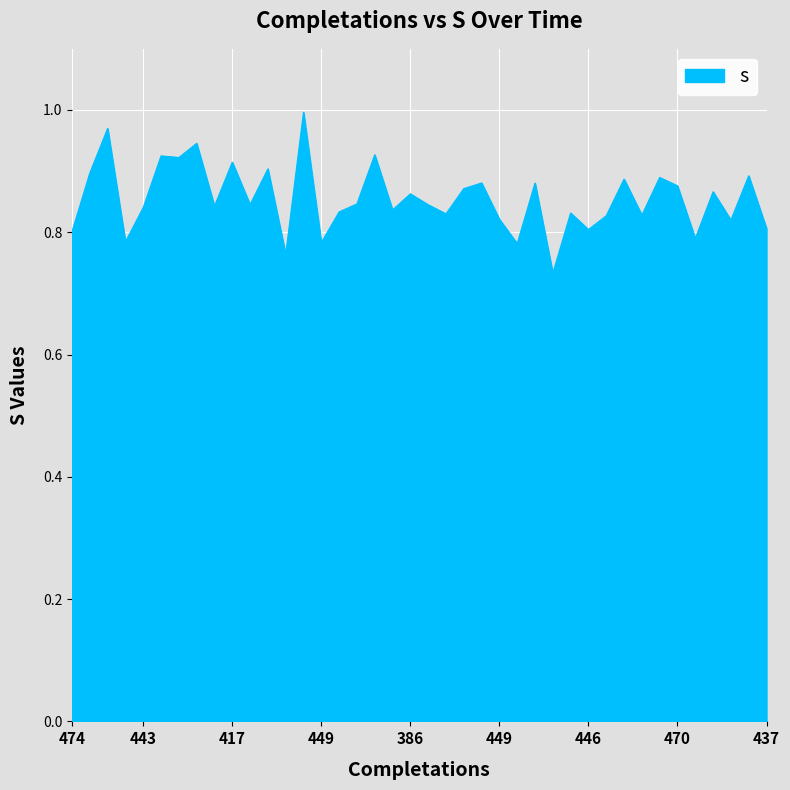

What is the difference between the second highest and second lowest values?

0.2